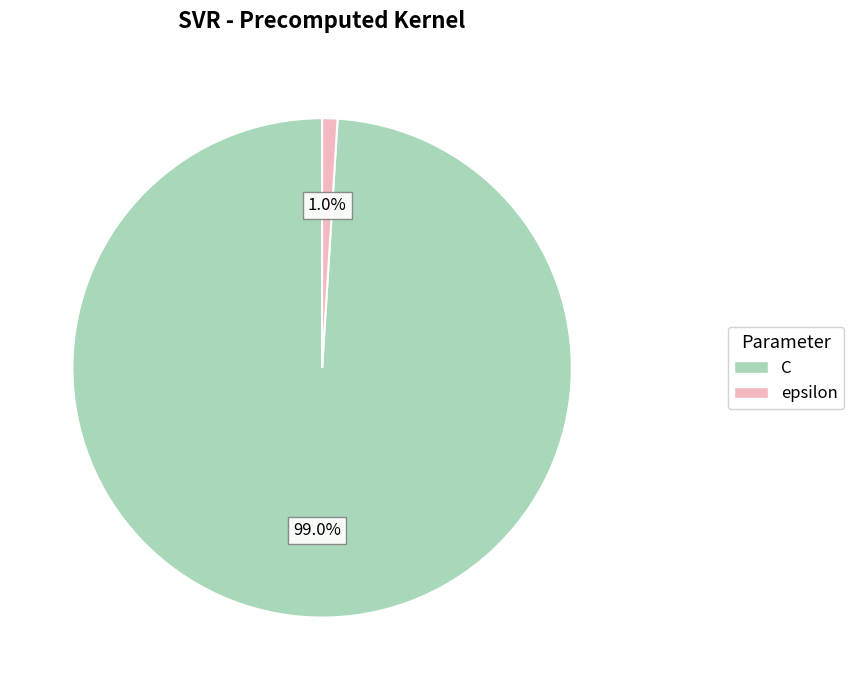

Which slice is the smallest?

epsilon